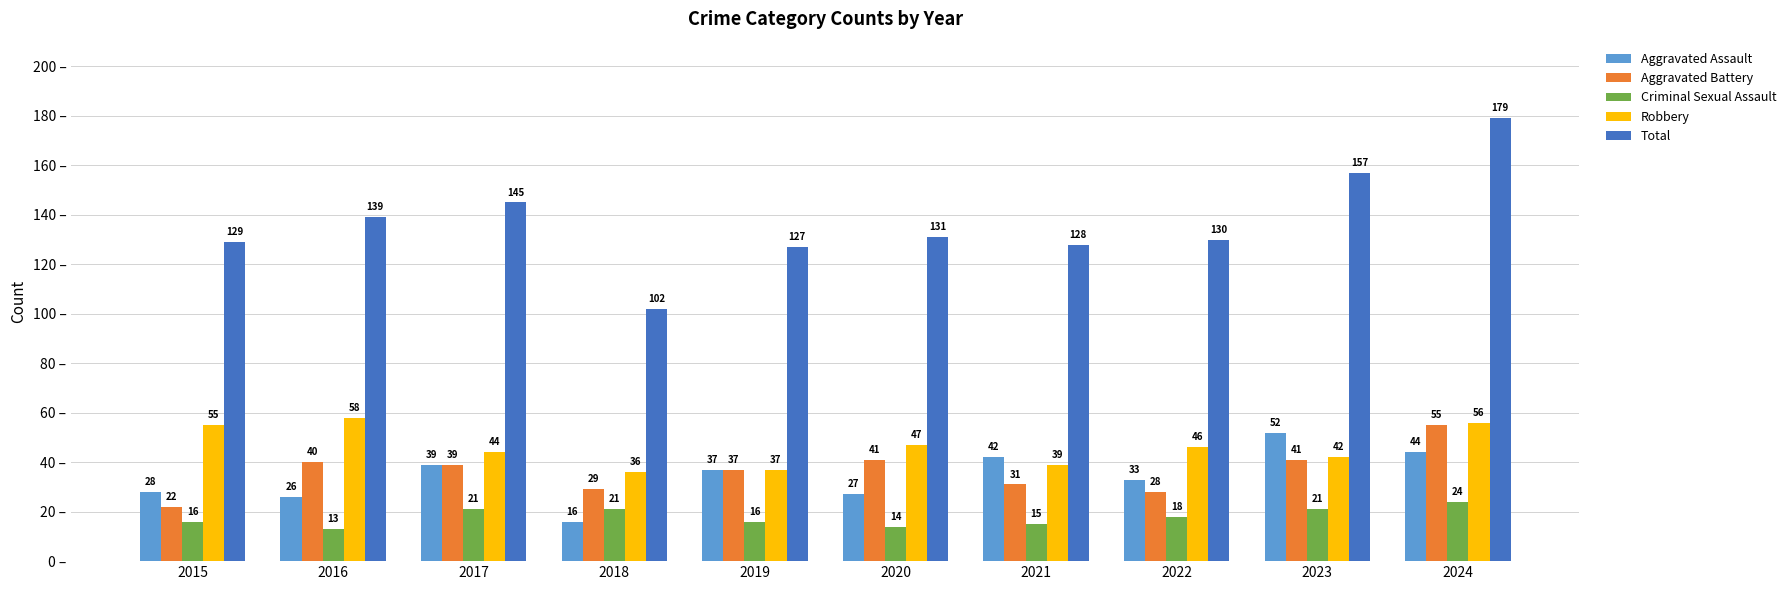

The Aggravated Battery series shows 39 at 2017. True or false?

True